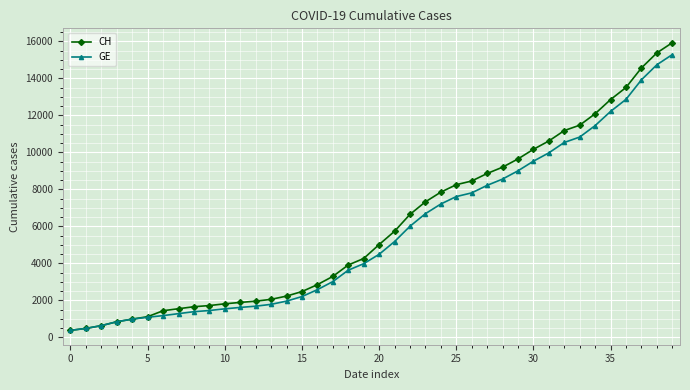

How many data points in GE are less than 4485?

20